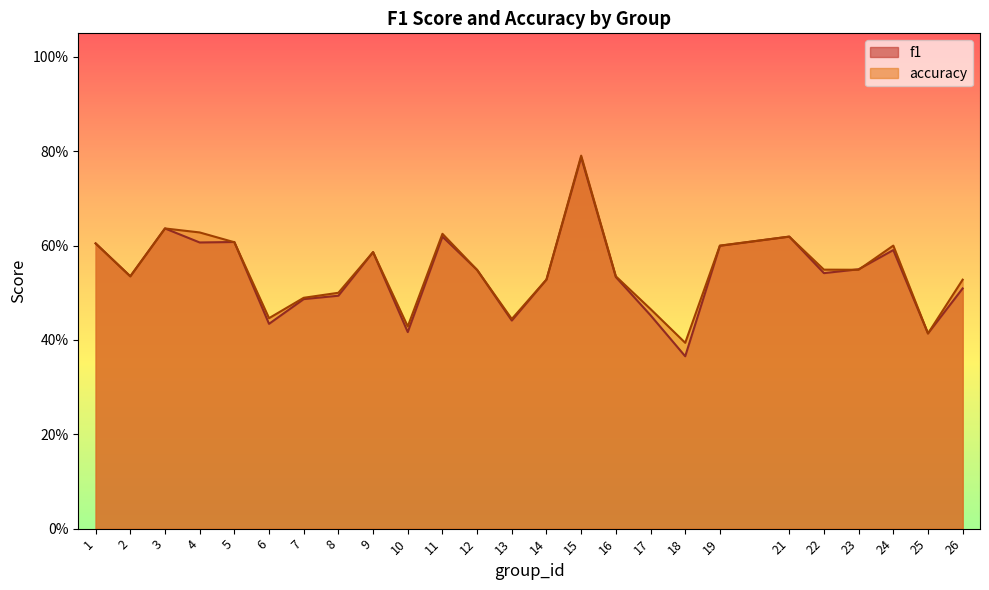

Is it true that f1 equals 0.5 at 26?

True